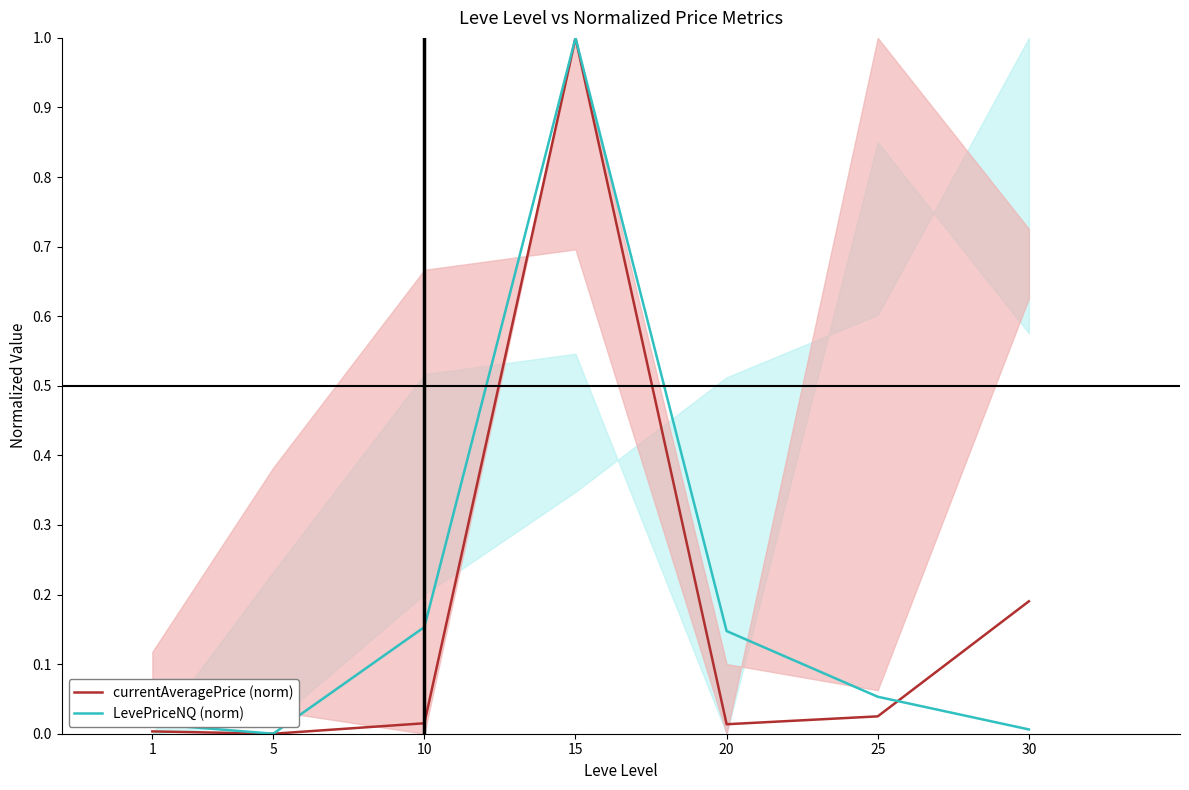

How many lines are shown in the chart?

2